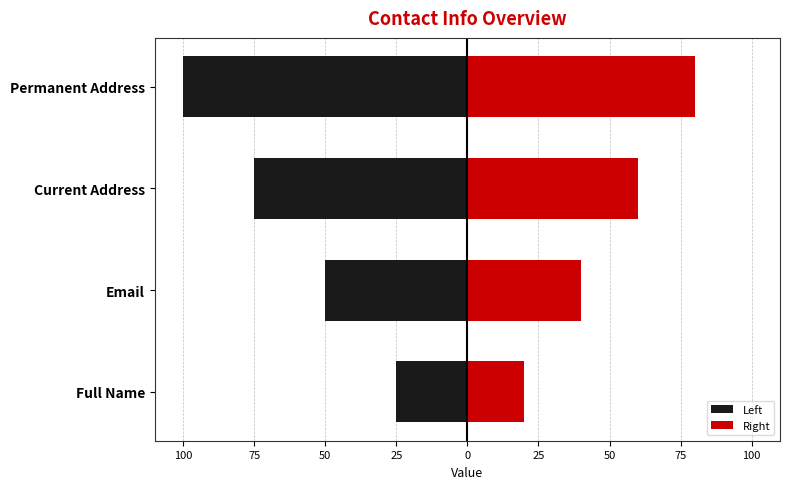

What is the difference between the maximum and minimum values in the Right series?

60